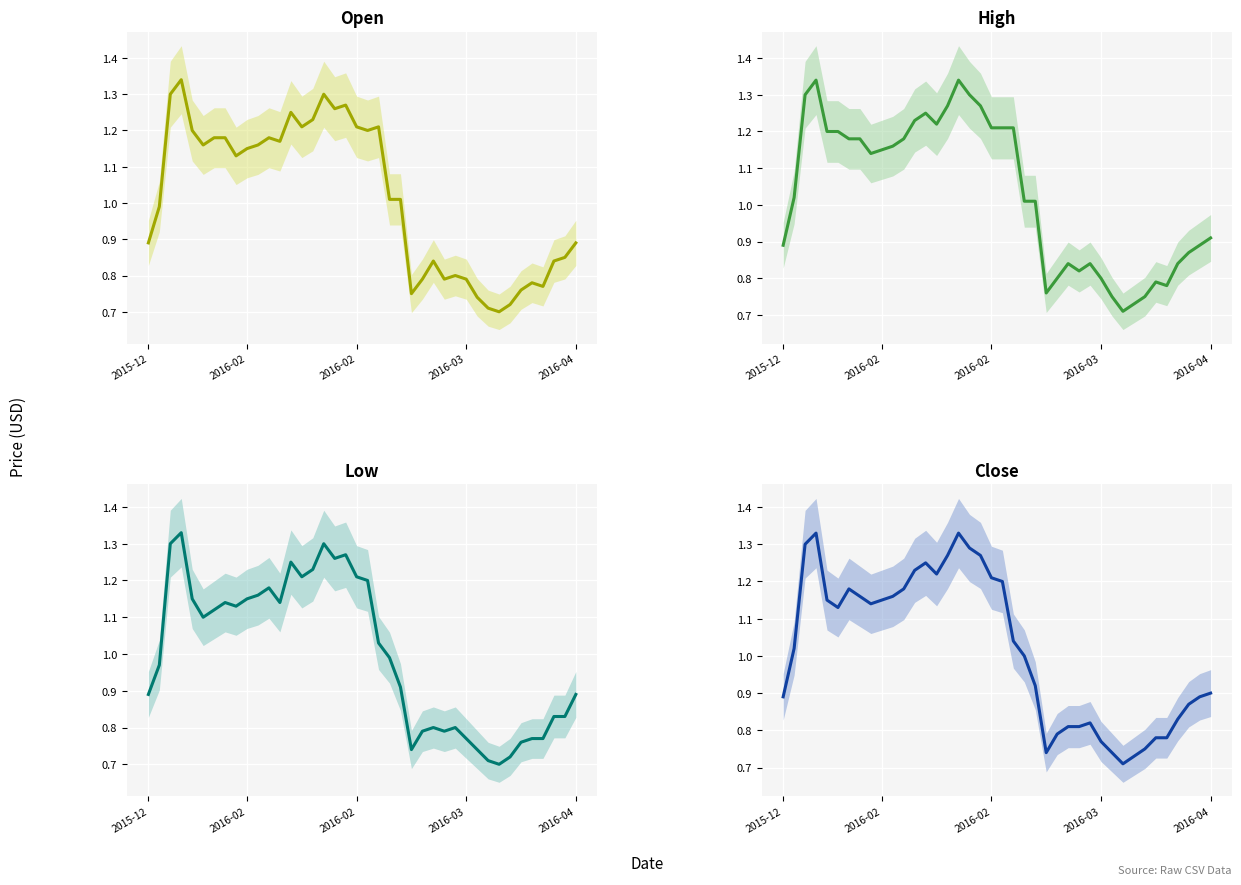

Is the value of Low at 18 greater than the value of High at 17?

No